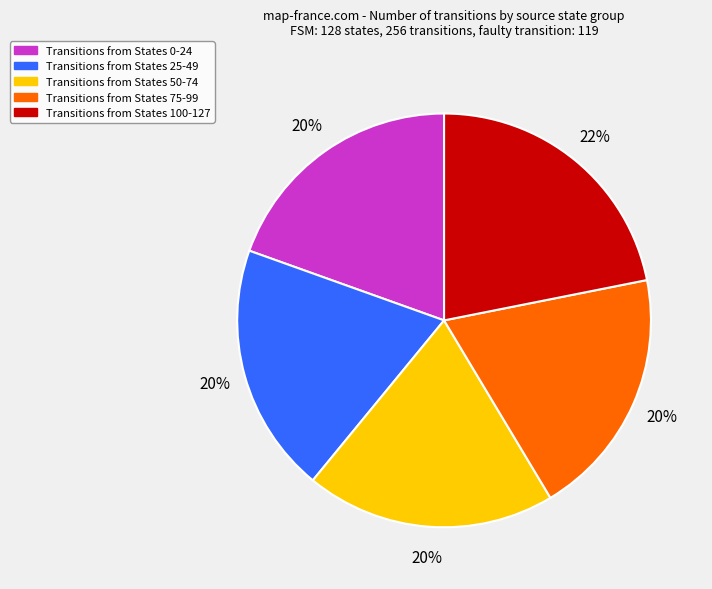

To the nearest percent, what is the average slice percentage?

20%